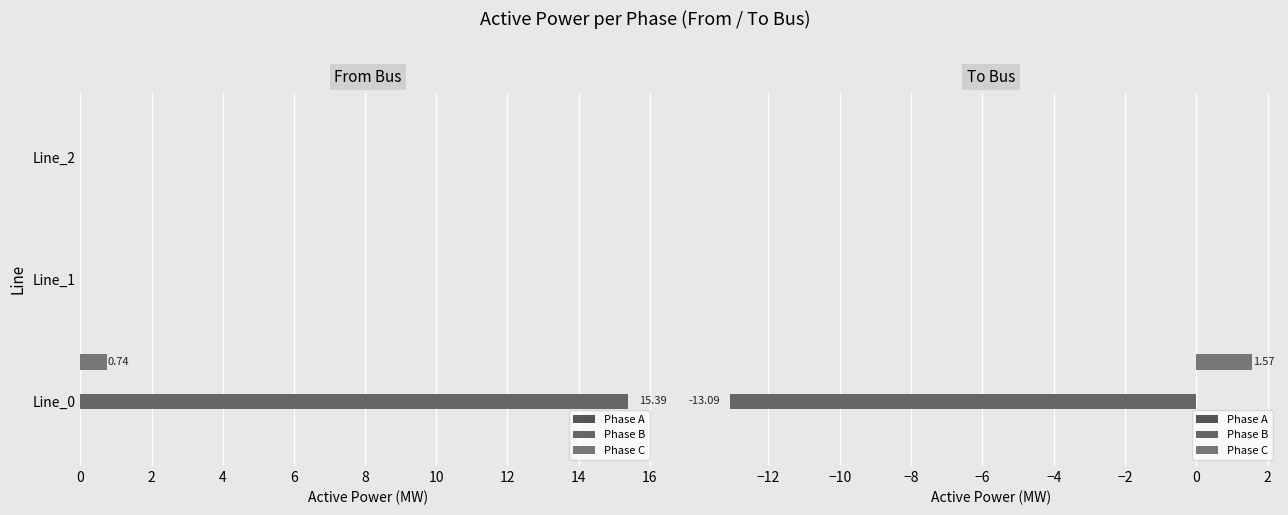

What is the smallest value displayed?

-13.1